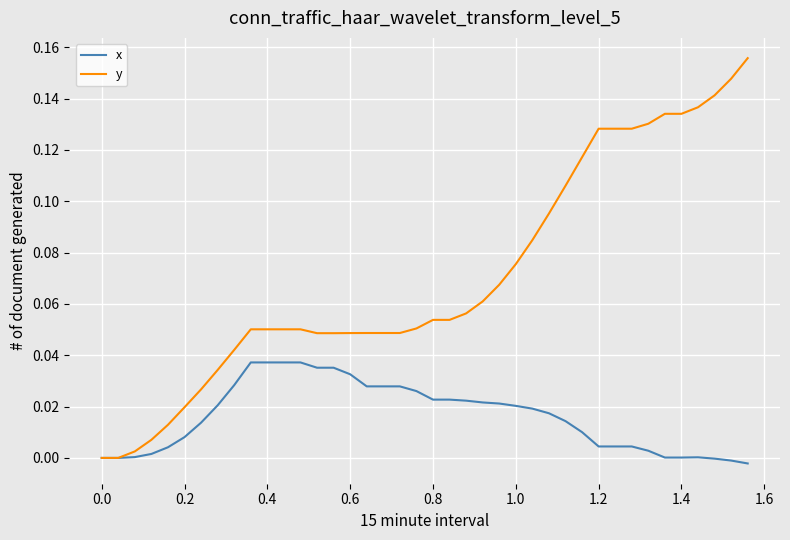

Which series has the widest spread of values?

y